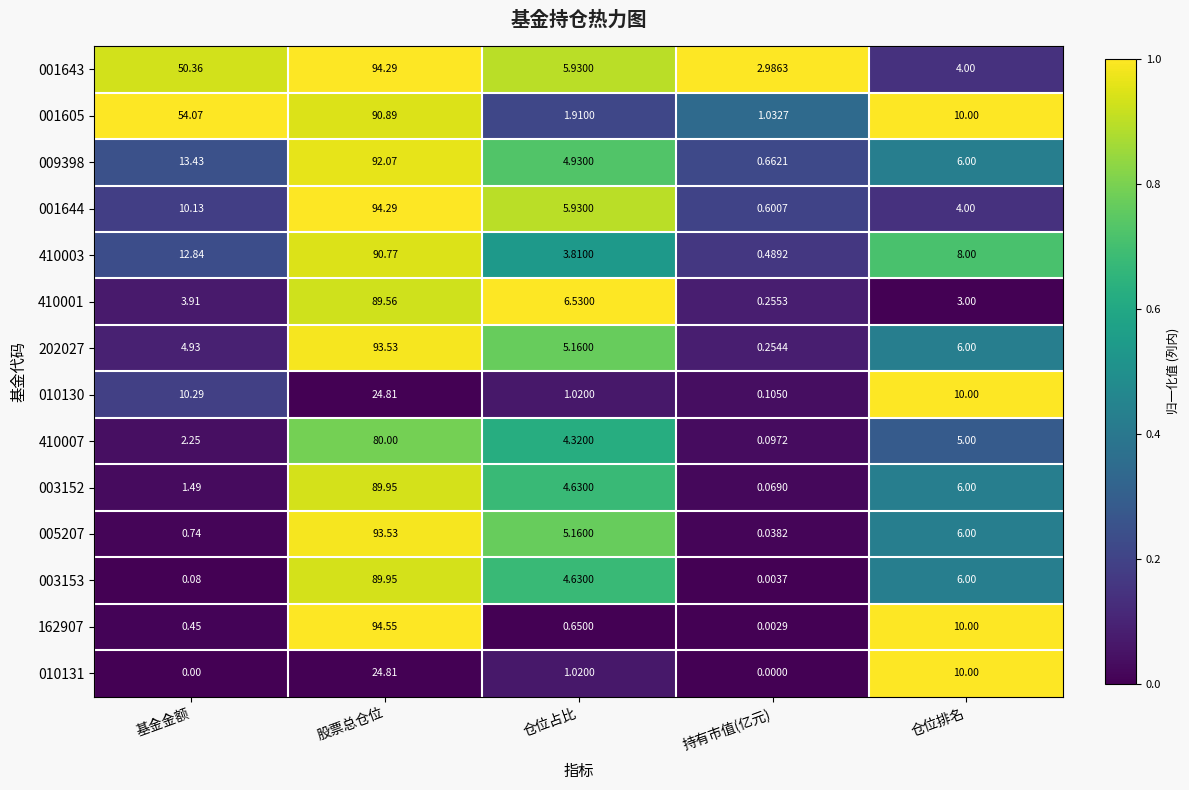

Is the value of 005207 at 基金金额 greater than the value of 001605 at 仓位排名?

No